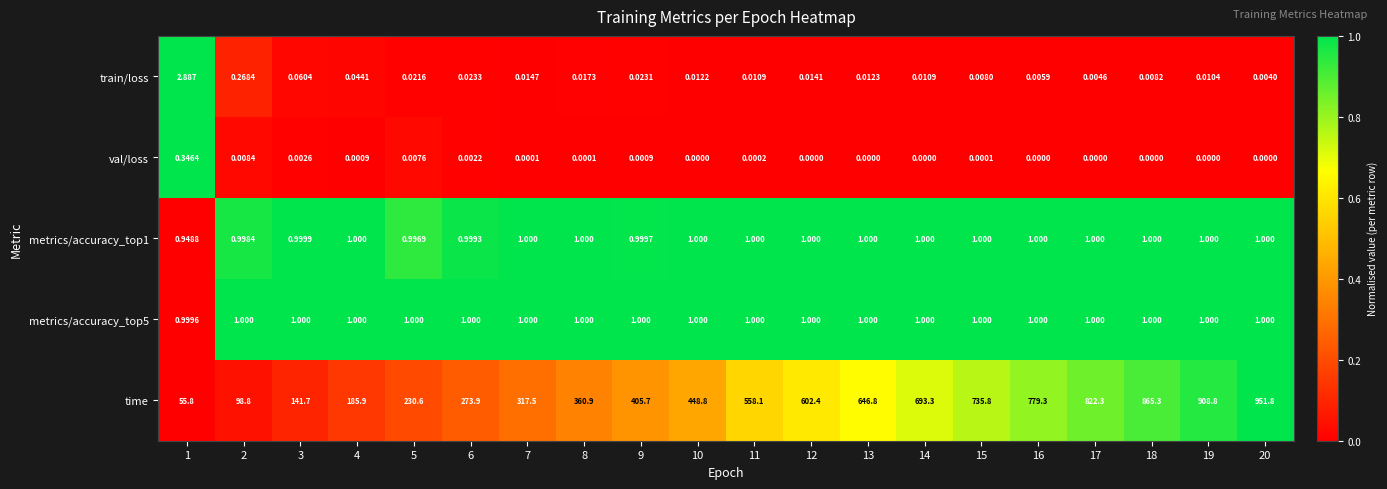

Is the value of metrics/accuracy_top1 at 13 greater than the value of val/loss at 11?

Yes